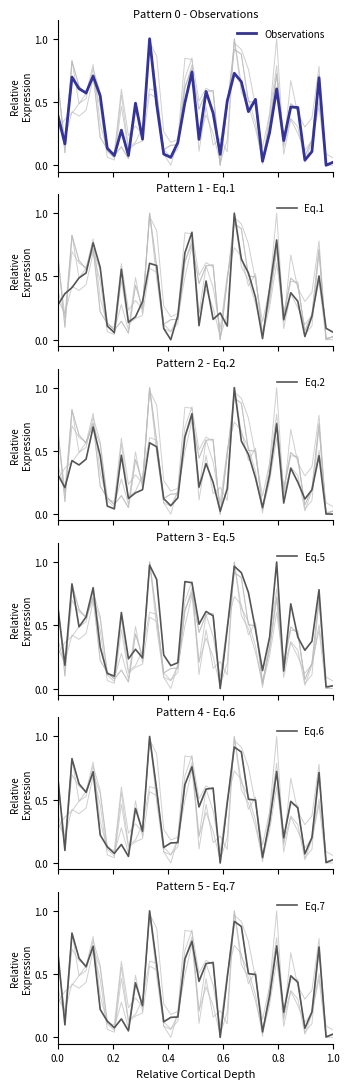

What is the difference between the maximum and minimum values in the Eq.2 series?

1.0